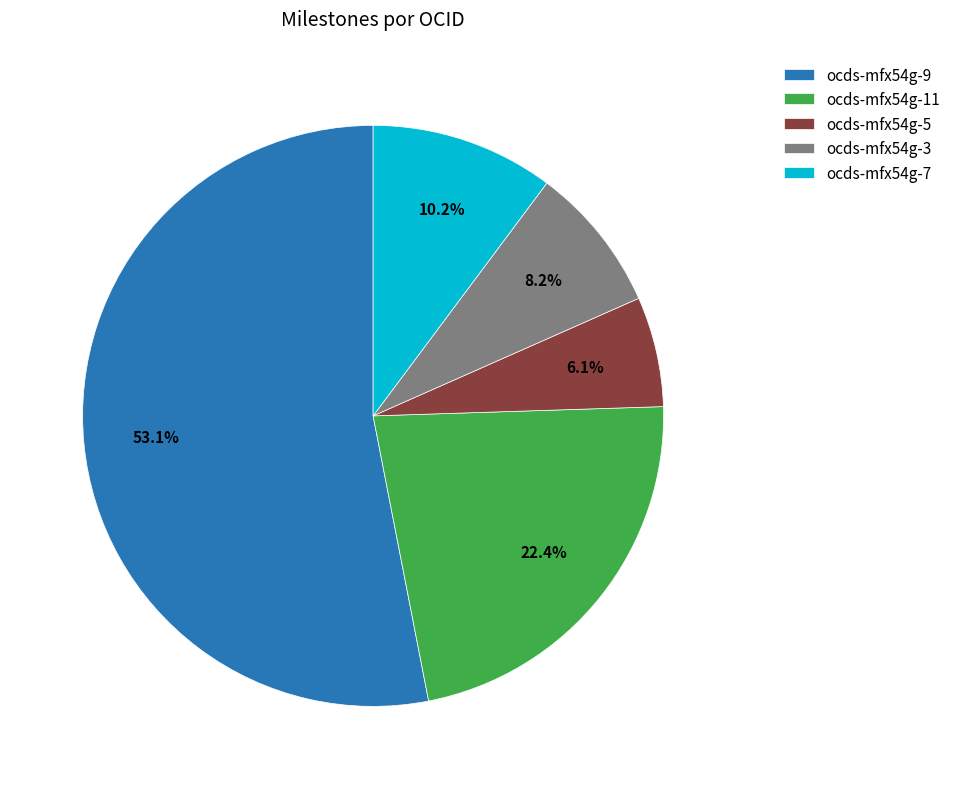

What is the smallest slice in the pie chart?

ocds-mfx54g-5